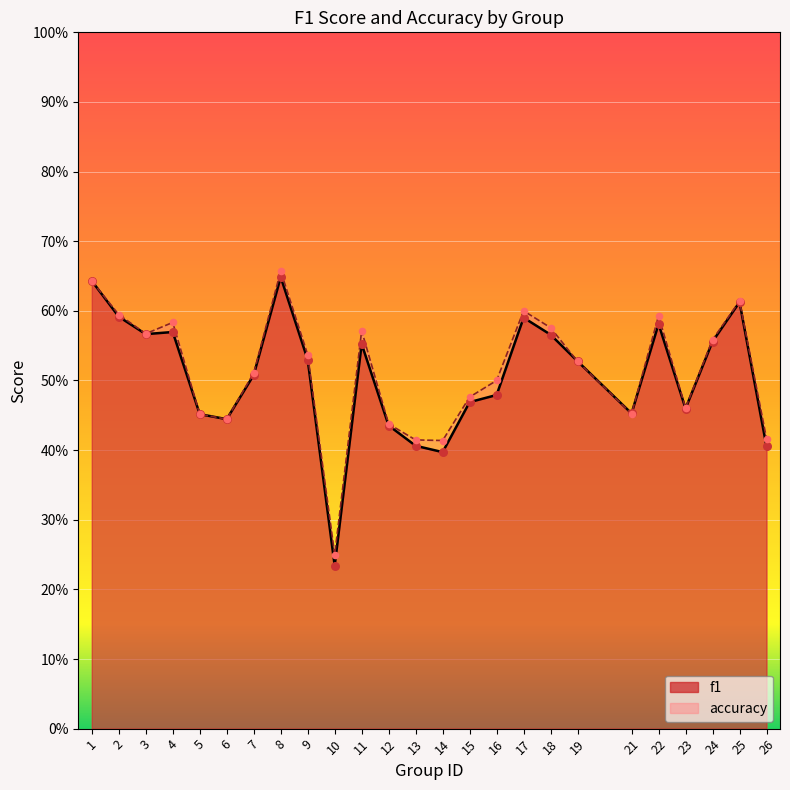

At which category is the sum across all series the highest?

8